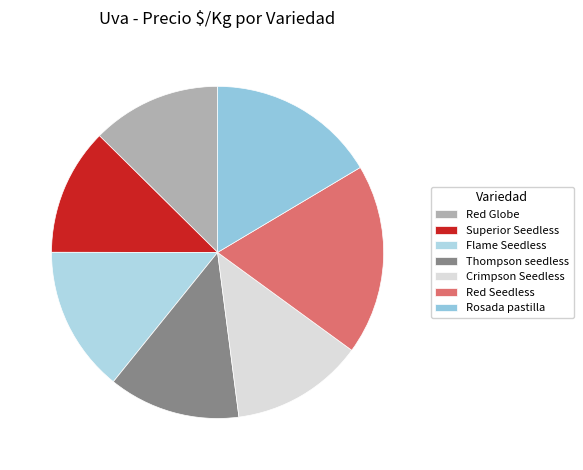

Approximately how many times larger is the value at Rosada pastilla compared to Thompson seedless?

1.3